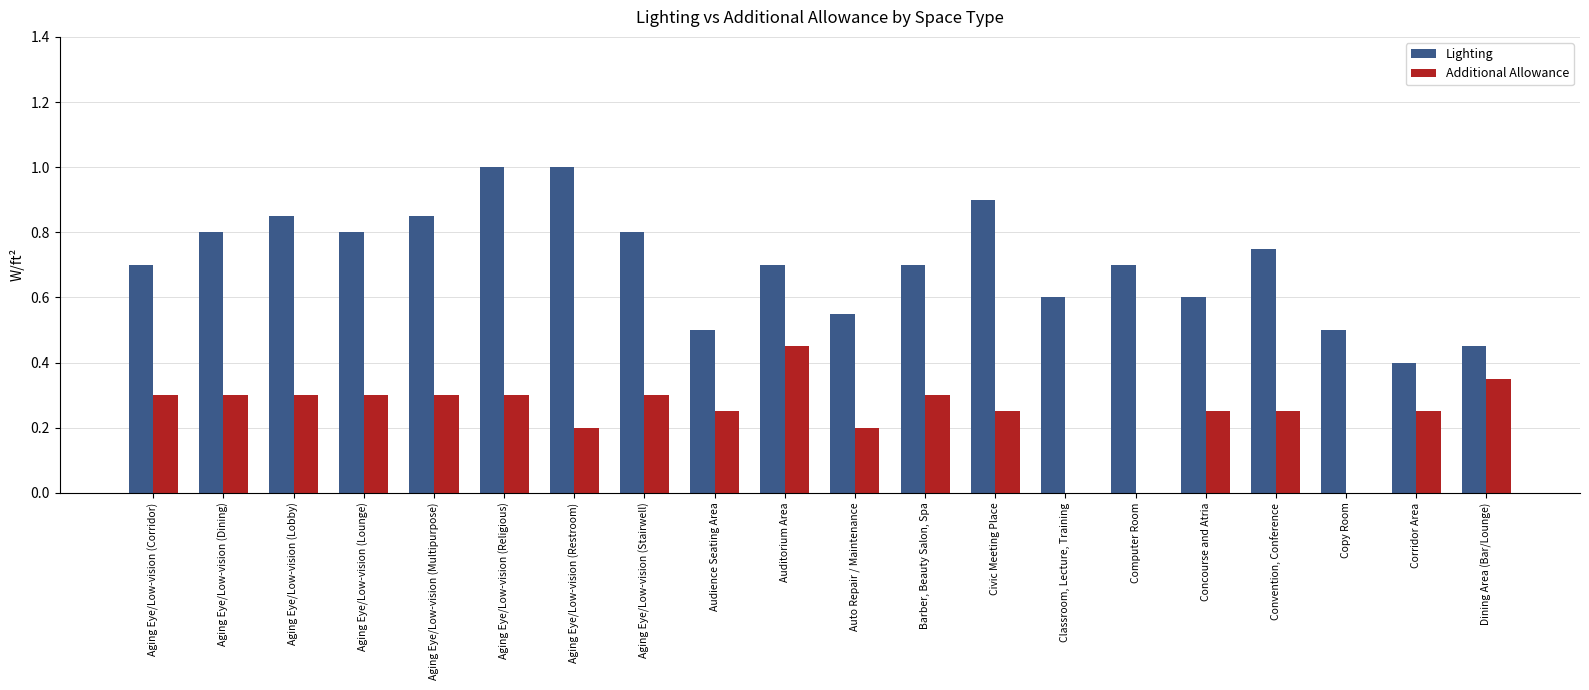

The value of Lighting at Auditorium Area is 0.7. True or false?

True